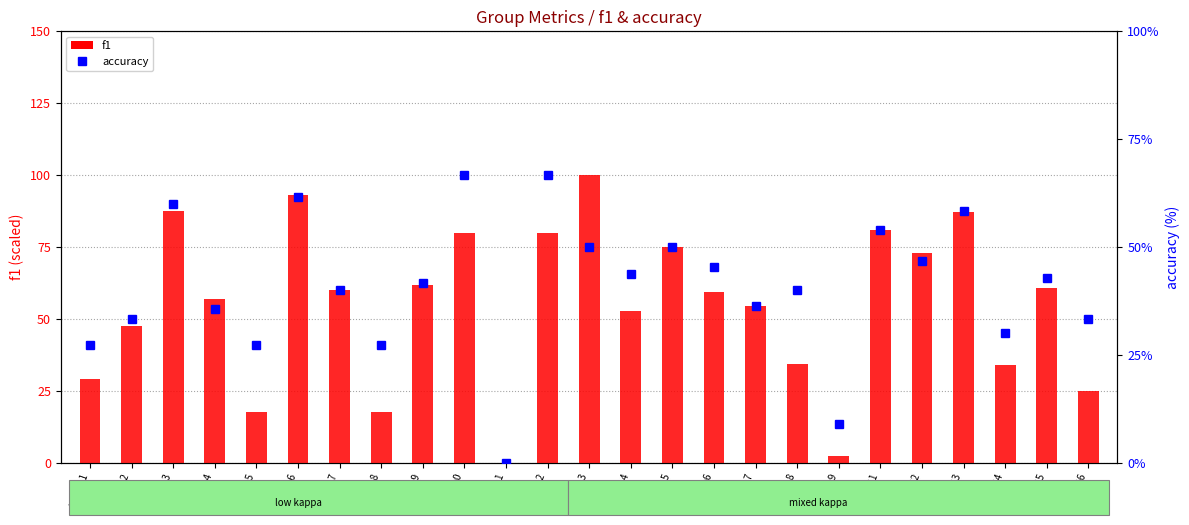

How many positive values does the f1 series have?

24